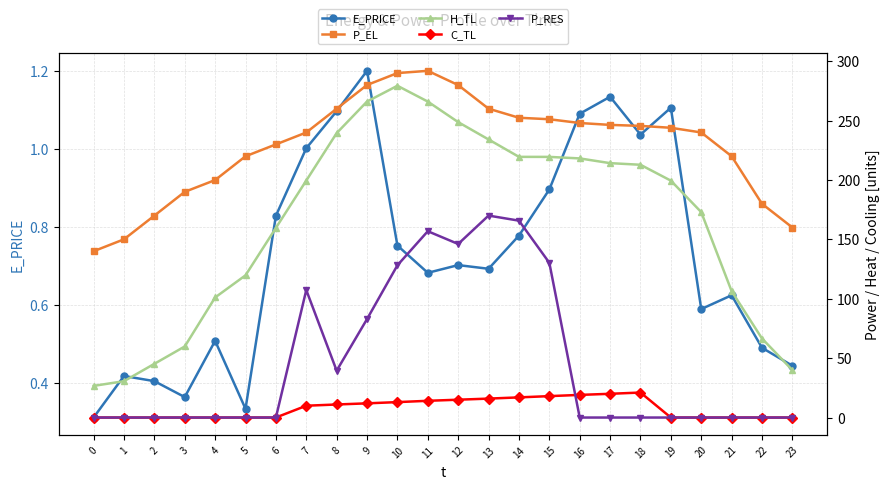

What is the value of the H_TL point at the 2nd from the left?

30.6